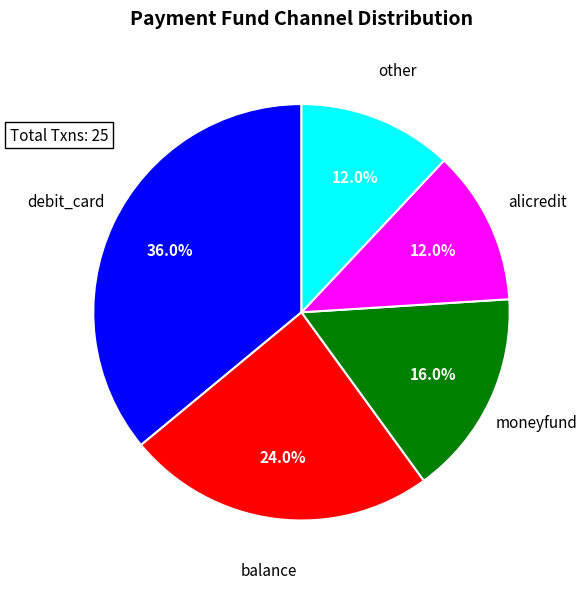

Is there a majority slice in this chart?

No